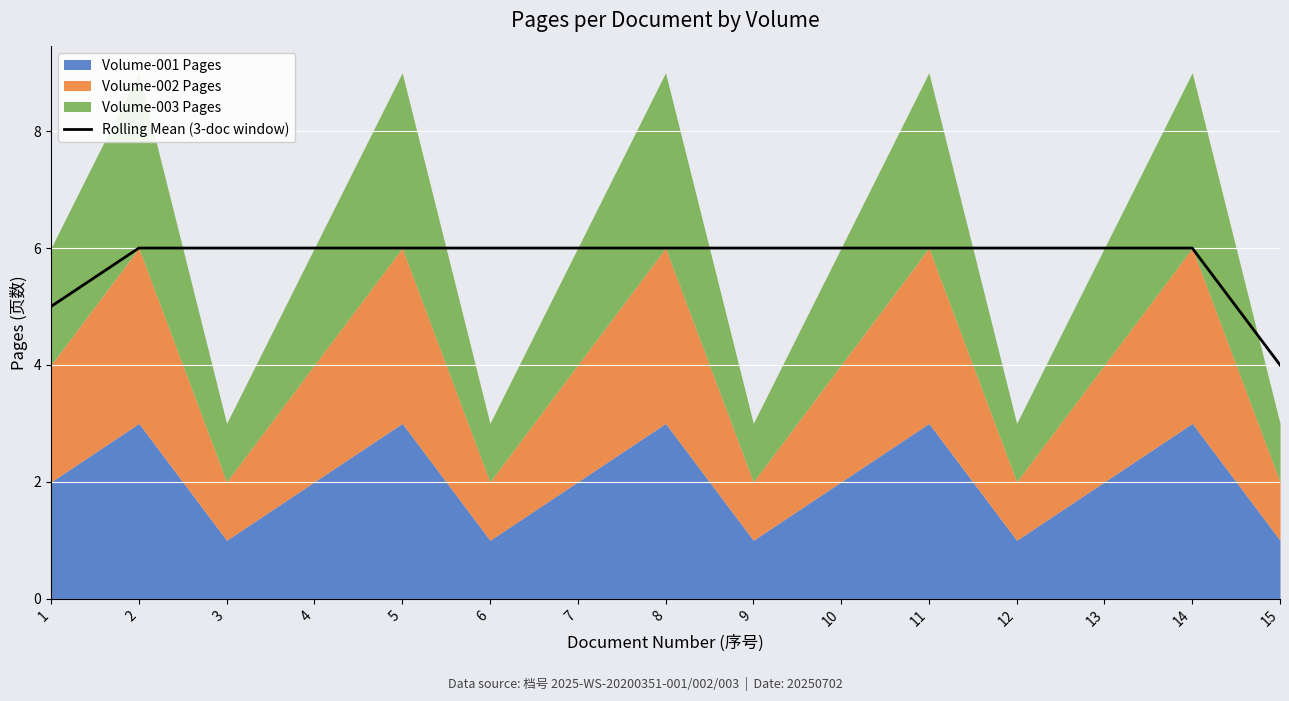

At which label is the value closest to 5?

1